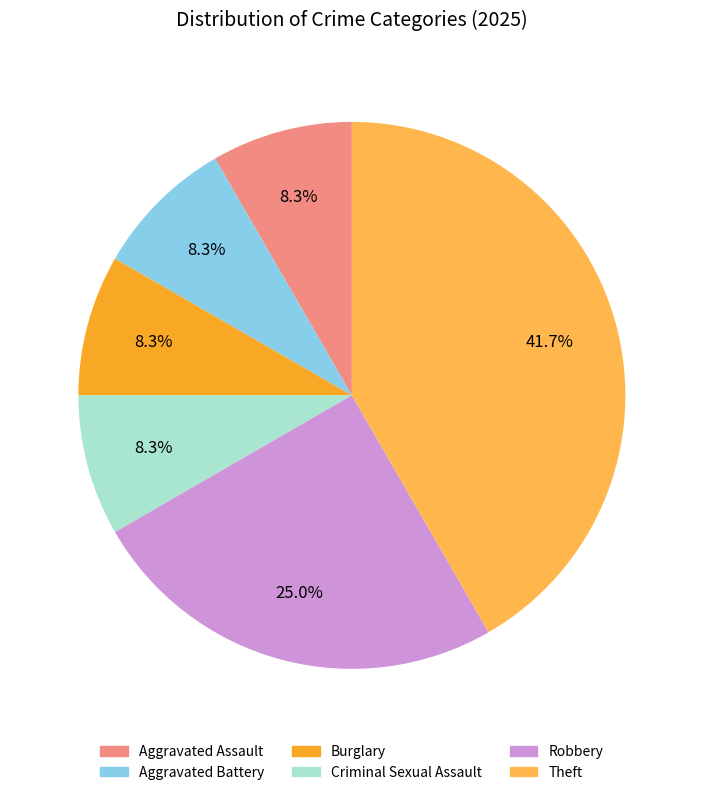

Is Criminal Sexual Assault the majority of the pie?

No